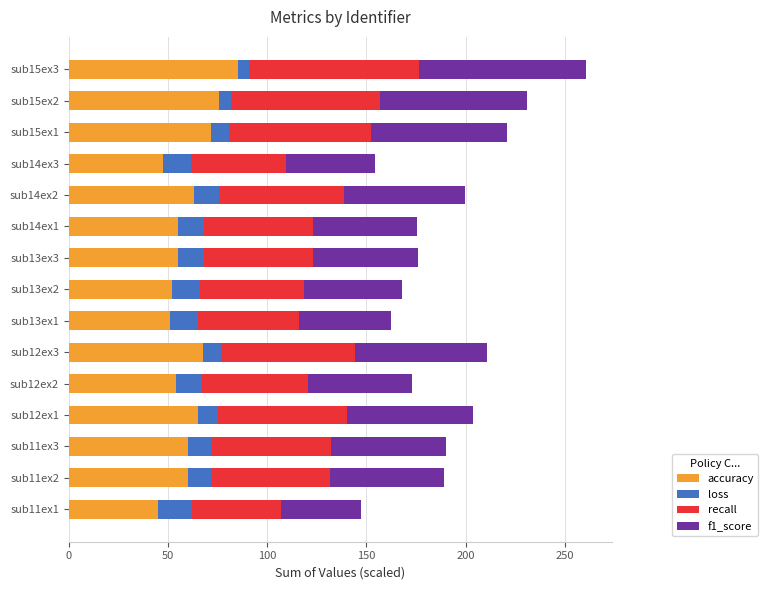

What is the maximum value for accuracy?

85.5